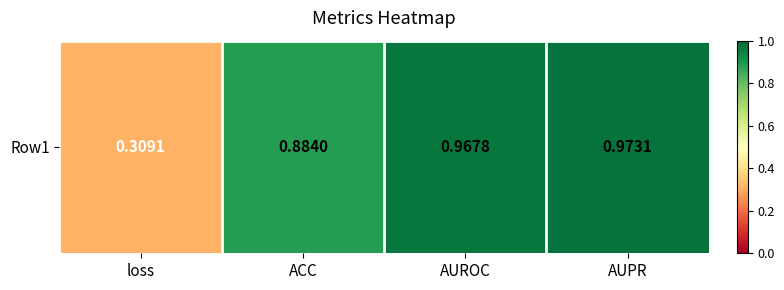

Between AUROC and loss, which is larger?

AUROC